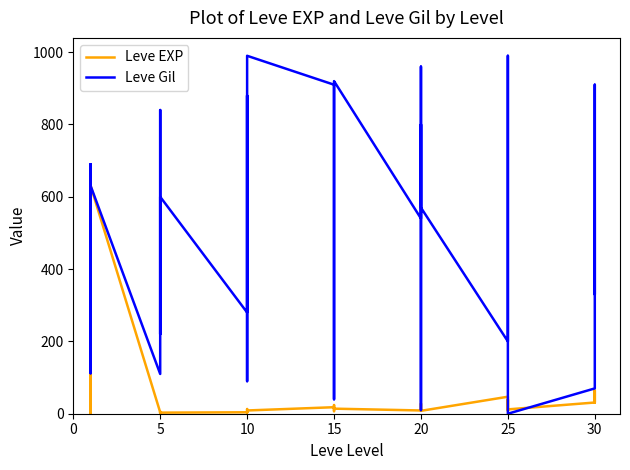

Is the value of Leve Gil at 20 greater than the value of Leve EXP at 20?

Yes